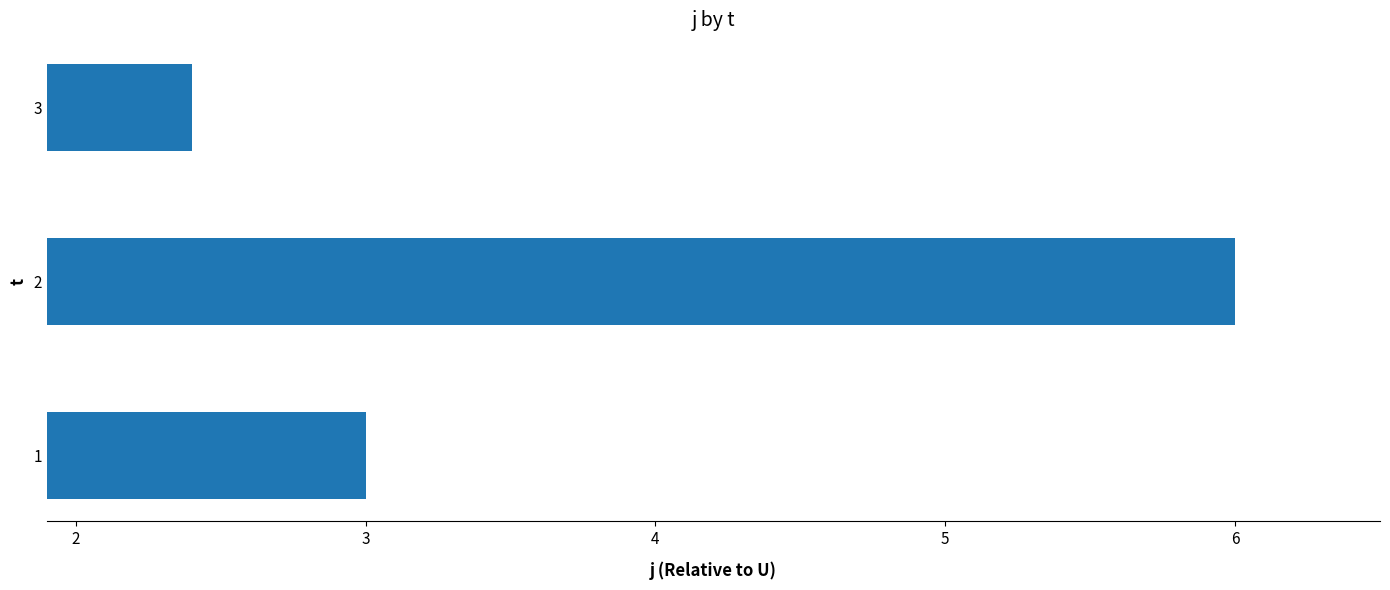

Read the value at 1.

3.0